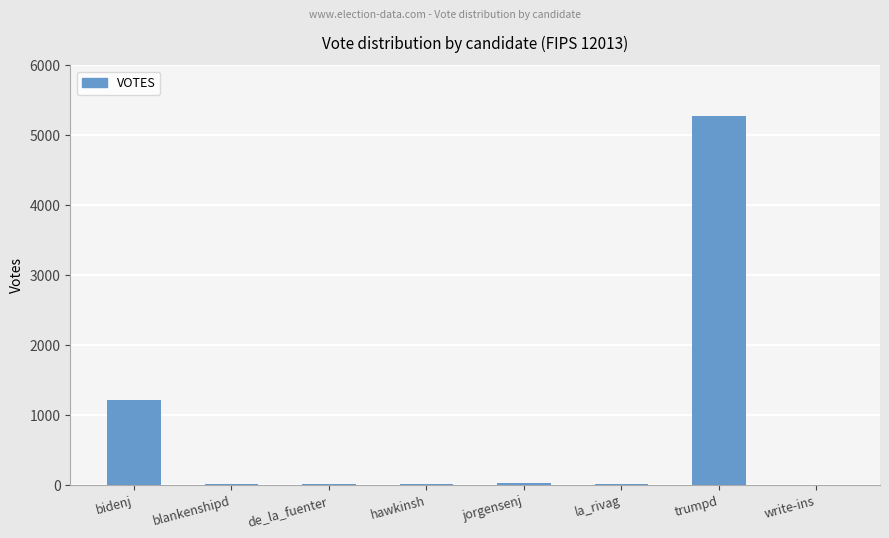

Are the bars horizontal?

No